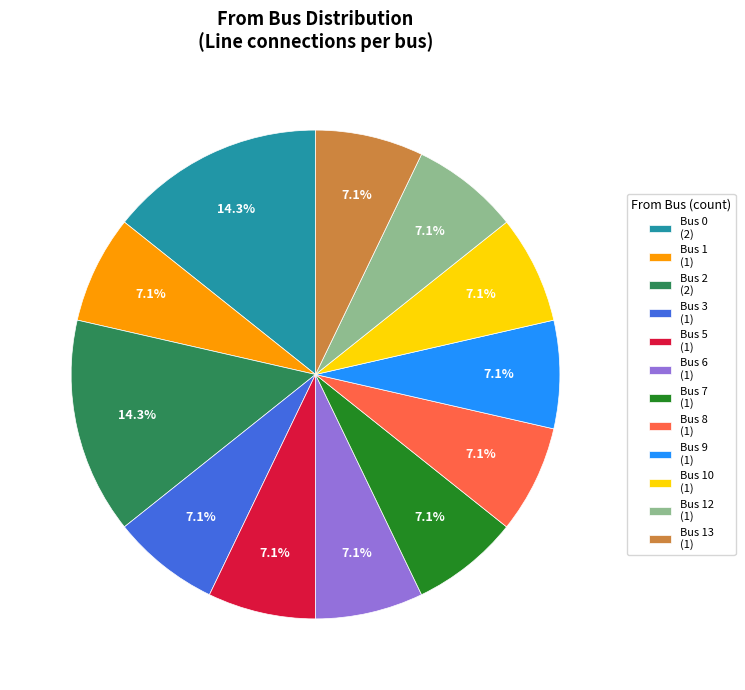

Is Bus 2 (2) the majority of the pie?

No